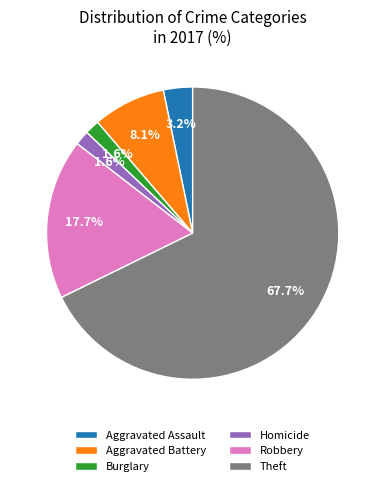

Approximately how many times larger is the value at Homicide compared to Burglary?

1.0